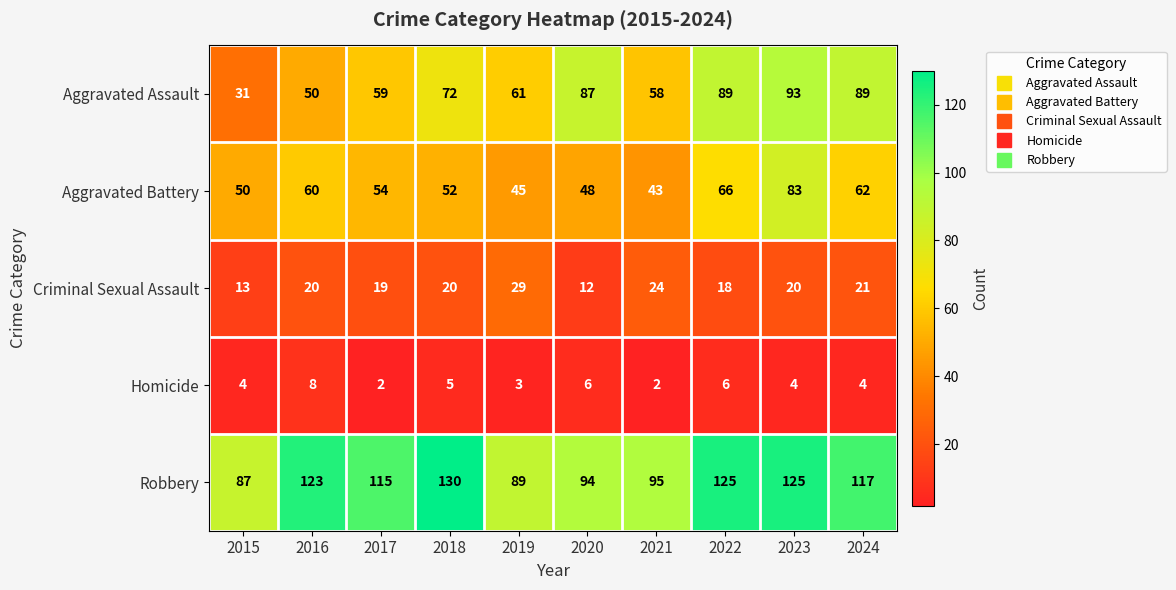

How many values in the Aggravated Battery series are below 54?

5